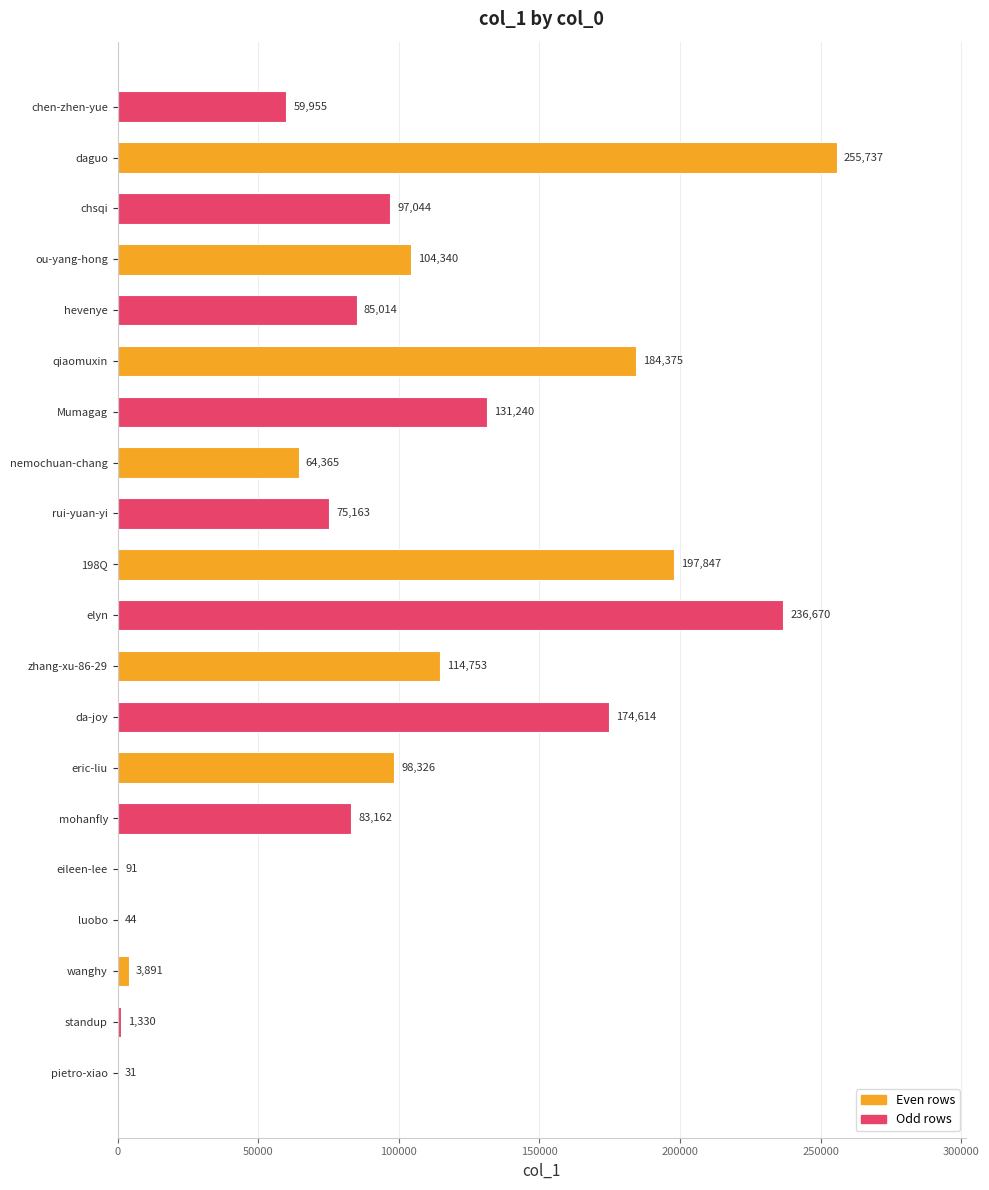

What is the ratio of the value at mohanfly to the value at standup?

62.5